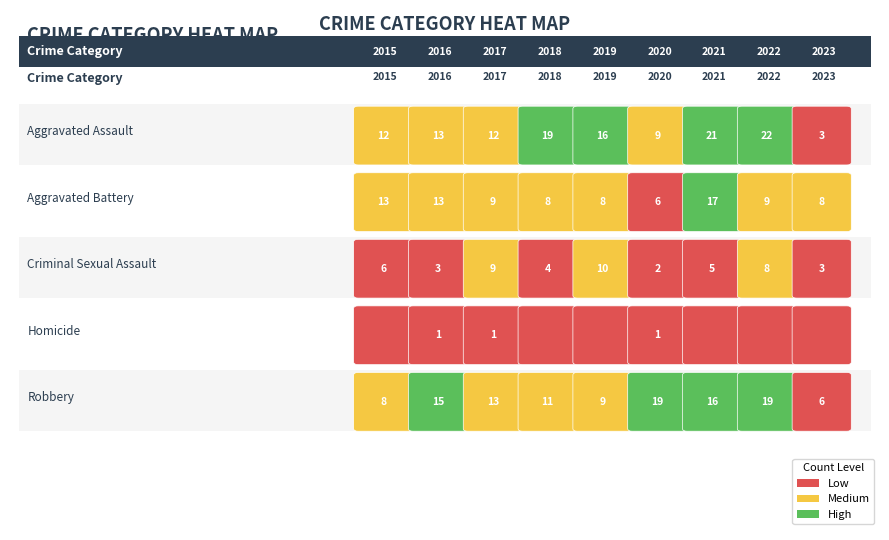

What is the approximate value of Robbery at 3, to the nearest 5?

10